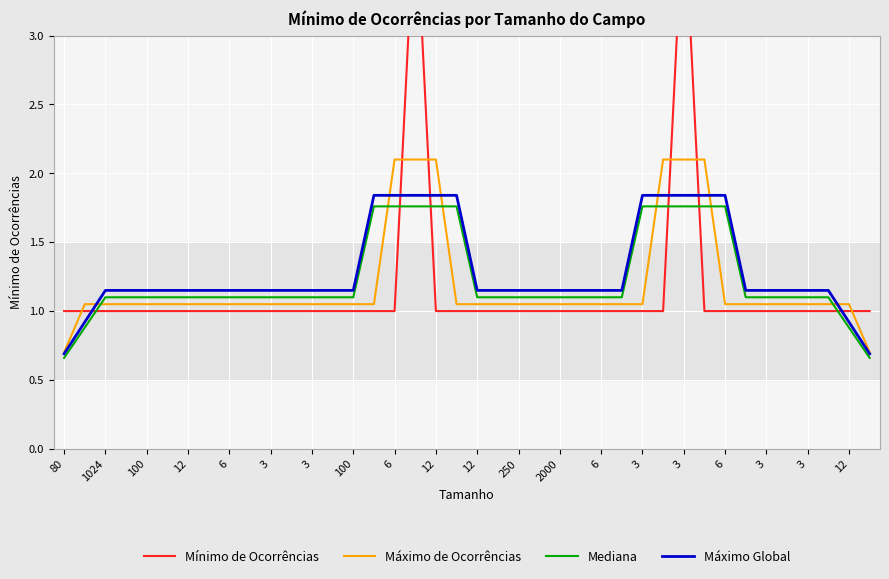

Rank the series by their maximum value, from lowest to highest.

Mediana, Máximo Global, Máximo de Ocorrências, Mínimo de Ocorrências